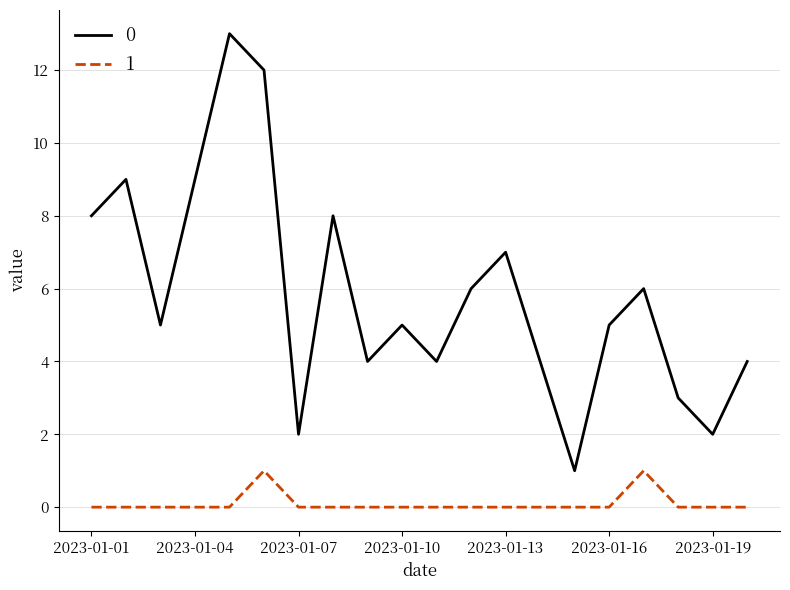

List the series in order of their peak value, highest first.

0, 1